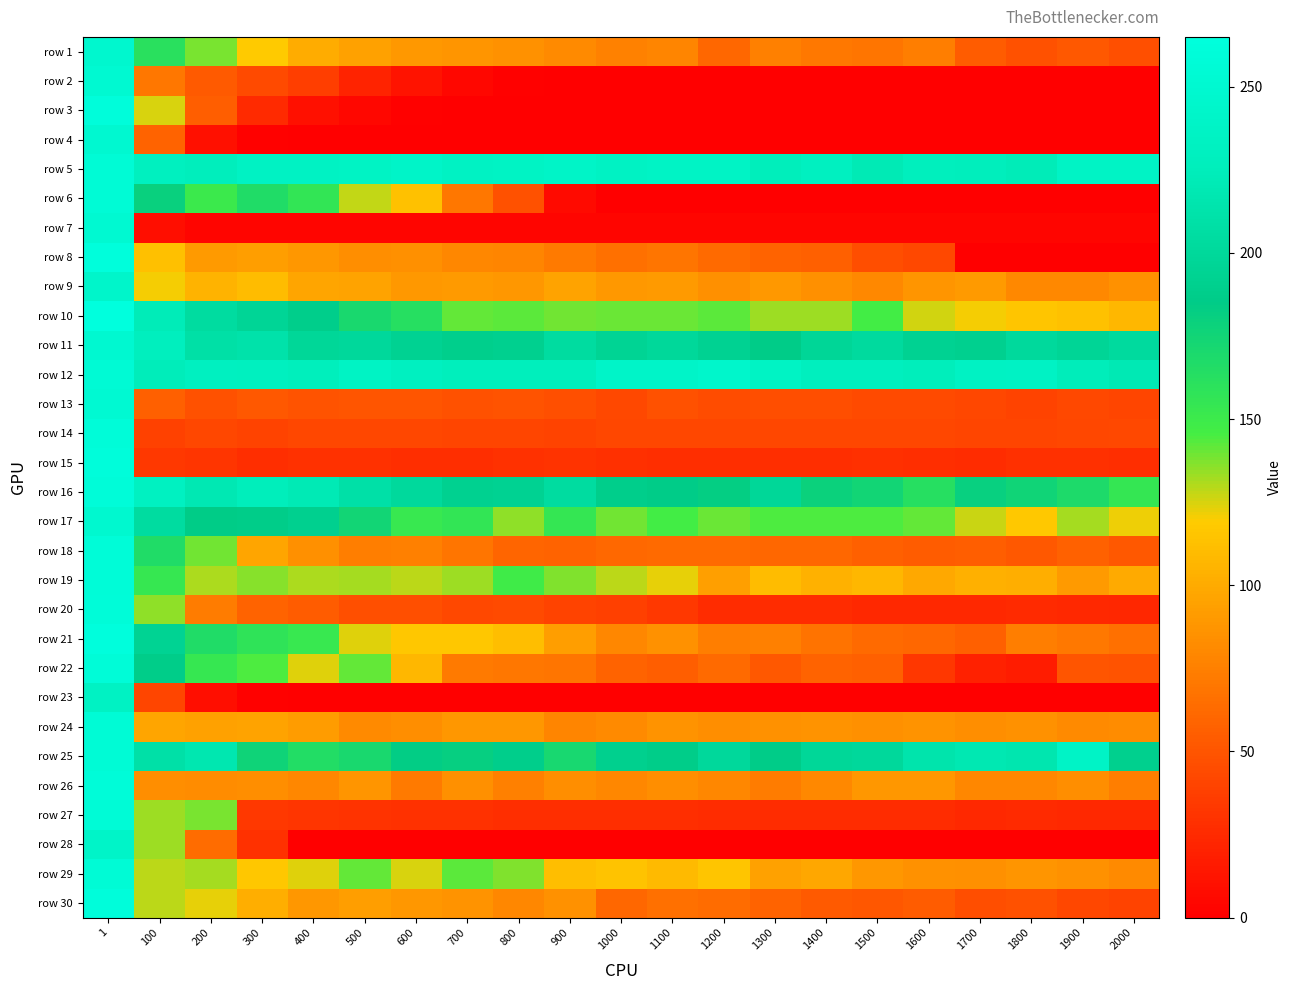

Reading left to right, what are all the values shown in this chart?

row 1: 1=247.6	100=160.9	200=138.2	300=118.2	400=101.4	500=94.6	600=89.9	700=87.4	800=85.1	900=81.1	1000=76.0	1100=78.0	1200=60.0	1300=74.6	1400=70.7	1500=69.1	1600=74.4	1700=53.8	1800=48.3	1900=52.1	2000=46.8
row 2: 1=250.7	100=70.3	200=53.5	300=43.9	400=36.6	500=21.1	600=12.4	700=4.7	800=1.9	900=0.7	1000=0.3	1100=0.2	1200=0.1	1300=0.0	1400=0.0	1500=0.0	1600=0.0	1700=0.0	1800=0.0	1900=0.0	2000=0.0
row 3: 1=261.1	100=125.1	200=55.2	300=25.1	400=9.7	500=4.2	600=1.9	700=0.7	800=0.3	900=0.1	1000=0.1	1100=0.0	1200=0.0	1300=0.0	1400=0.0	1500=0.0	1600=0.0	1700=0.0	1800=0.0	1900=0.0	2000=0.0
row 4: 1=250.4	100=58.4	200=9.9	300=1.5	400=0.1	500=0.0	600=0.0	700=0.0	800=0.0	900=0.0	1000=0.0	1100=0.0	1200=0.0	1300=0.0	1400=0.0	1500=0.0	1600=0.0	1700=0.0	1800=0.0	1900=0.0	2000=0.0
row 5: 1=256.2	100=230.6	200=226.5	300=234.2	400=234.8	500=236.0	600=240.3	700=234.8	800=236.7	900=240.2	1000=234.3	1100=237.9	1200=237.9	1300=225.3	1400=231.7	1500=220.7	1600=228.5	1700=226.3	1800=223.4	1900=237.1	2000=237.2
row 6: 1=255.0	100=180.0	200=151.1	300=166.1	400=155.5	500=127.7	600=113.3	700=70.2	800=47.8	900=6.6	1000=0.2	1100=0.0	1200=0.0	1300=0.0	1400=0.0	1500=0.0	1600=0.0	1700=0.0	1800=0.0	1900=0.0	2000=0.0
row 7: 1=250.7	100=8.5	200=3.2	300=3.5	400=3.3	500=3.3	600=3.4	700=3.6	800=3.7	900=3.7	1000=3.4	1100=3.7	1200=3.6	1300=3.9	1400=3.7	1500=3.9	1600=3.7	1700=3.5	1800=3.6	1900=3.4	2000=3.7
row 8: 1=262.4	100=112.5	200=90.4	300=93.2	400=88.5	500=83.7	600=84.1	700=78.7	800=77.8	900=72.1	1000=65.3	1100=68.4	1200=62.4	1300=58.6	1400=56.0	1500=46.5	1600=43.1	1700=0.9	1800=0.0	1900=0.0	2000=0.0
row 9: 1=243.2	100=120.1	200=104.9	300=110.2	400=96.4	500=95.4	600=89.8	700=90.4	800=88.2	900=96.1	1000=89.5	1100=91.0	1200=83.9	1300=89.1	1400=84.0	1500=80.1	1600=87.9	1700=90.7	1800=80.4	1900=80.5	2000=85.4
row 10: 1=264.8	100=222.8	200=204.9	300=195.9	400=188.0	500=170.1	600=163.2	700=141.6	800=142.8	900=139.5	1000=139.9	1100=140.2	1200=142.4	1300=133.5	1400=133.1	1500=146.0	1600=126.2	1700=120.1	1800=115.2	1900=113.2	2000=106.9
row 11: 1=249.6	100=228.9	200=209.0	300=211.4	400=198.7	500=199.9	600=192.8	700=188.9	800=190.6	900=204.5	1000=195.1	1100=199.5	1200=192.8	1300=185.8	1400=197.1	1500=202.5	1600=193.2	1700=190.9	1800=200.9	1900=196.4	2000=202.4
row 12: 1=254.2	100=224.4	200=230.9	300=230.1	400=227.4	500=236.2	600=231.6	700=226.9	800=227.4	900=226.9	1000=240.2	1100=240.6	1200=243.9	1300=236.6	1400=229.5	1500=229.8	1600=225.2	1700=234.1	1800=235.2	1900=224.2	2000=220.4
row 13: 1=252.4	100=56.3	200=47.7	300=52.5	400=49.5	500=50.1	600=50.5	700=47.7	800=48.7	900=47.0	1000=43.4	1100=48.0	1200=44.6	1300=46.3	1400=46.3	1500=43.9	1600=44.0	1700=42.0	1800=40.3	1900=43.0	2000=40.6
row 14: 1=259.4	100=38.9	200=41.7	300=40.0	400=41.5	500=42.3	600=41.6	700=41.2	800=41.1	900=40.3	1000=41.4	1100=42.3	1200=41.6	1300=42.2	1400=42.0	1500=42.4	1600=41.8	1700=41.4	1800=41.4	1900=42.1	2000=43.1
row 15: 1=260.9	100=33.7	200=31.1	300=27.2	400=29.5	500=29.7	600=27.5	700=26.9	800=29.2	900=30.2	1000=28.2	1100=27.5	1200=27.6	1300=27.6	1400=27.9	1500=28.2	1600=27.0	1700=26.3	1800=28.2	1900=28.4	2000=27.1
row 16: 1=259.5	100=232.5	200=219.2	300=224.7	400=220.7	500=209.7	600=201.6	700=191.9	800=193.3	900=204.7	1000=187.5	1100=186.2	1200=182.6	1300=198.6	1400=178.8	1500=174.5	1600=162.8	1700=181.1	1800=175.4	1900=168.0	2000=154.8
row 17: 1=249.1	100=204.4	200=185.2	300=186.9	400=191.0	500=174.5	600=152.7	700=155.3	800=135.2	900=154.5	1000=139.0	1100=146.4	1200=139.9	1300=144.2	1400=144.1	1500=144.0	1600=141.1	1700=126.6	1800=117.0	1900=131.8	2000=122.1
row 18: 1=258.5	100=166.2	200=138.9	300=97.0	400=84.8	500=74.5	600=74.8	700=69.0	800=59.9	900=58.8	1000=61.2	1100=62.4	1200=62.6	1300=60.7	1400=60.7	1500=56.0	1600=54.0	1700=55.4	1800=52.1	1900=57.8	2000=52.3
row 19: 1=258.2	100=153.7	200=130.8	300=136.0	400=131.2	500=132.3	600=128.9	700=133.2	800=148.9	900=136.7	1000=128.4	1100=122.9	1200=93.9	1300=110.2	1400=103.9	1500=107.1	1600=98.9	1700=103.5	1800=102.0	1900=90.7	2000=100.2
row 20: 1=259.0	100=135.1	200=72.9	300=58.1	400=54.5	500=47.6	600=47.2	700=43.5	800=44.3	900=39.6	1000=38.0	1100=33.3	1200=26.9	1300=26.6	1400=26.2	1500=24.4	1600=24.2	1700=24.2	1800=25.8	1900=24.6	2000=23.5
row 21: 1=263.6	100=194.6	200=166.1	300=157.9	400=152.8	500=123.2	600=116.2	700=116.5	800=111.2	900=92.5	1000=79.3	1100=85.2	1200=74.5	1300=74.6	1400=67.5	1500=62.7	1600=60.1	1700=56.2	1800=73.9	1900=71.2	2000=66.0
row 22: 1=257.8	100=186.7	200=154.1	300=144.5	400=123.3	500=141.6	600=106.8	700=72.3	800=69.9	900=68.4	1000=58.2	1100=55.7	1200=63.0	1300=52.6	1400=58.3	1500=56.1	1600=32.8	1700=20.1	1800=16.8	1900=50.4	2000=48.9
row 23: 1=234.0	100=40.7	200=8.3	300=1.2	400=0.2	500=0.0	600=0.0	700=0.0	800=0.0	900=0.0	1000=0.0	1100=0.0	1200=0.0	1300=0.0	1400=0.0	1500=0.0	1600=0.0	1700=0.0	1800=0.0	1900=0.0	2000=0.0
row 24: 1=256.6	100=97.3	200=95.0	300=95.3	400=91.1	500=81.5	600=83.4	700=89.0	800=88.4	900=77.7	1000=80.9	1100=86.3	1200=82.9	1300=85.0	1400=86.7	1500=84.8	1600=86.1	1700=83.2	1800=85.4	1900=80.9	2000=82.5
row 25: 1=255.3	100=209.8	200=216.8	300=176.6	400=165.2	500=170.4	600=184.1	700=181.5	800=187.8	900=171.4	1000=189.4	1100=186.5	1200=200.4	1300=186.0	1400=198.2	1500=200.6	1600=213.9	1700=218.0	1800=216.3	1900=238.3	2000=190.0
row 26: 1=259.7	100=83.4	200=82.5	300=83.7	400=79.6	500=87.6	600=71.8	700=84.9	800=75.0	900=83.7	1000=79.5	1100=83.6	1200=79.3	1300=72.7	1400=79.7	1500=88.6	1600=88.5	1700=79.0	1800=78.7	1900=83.5	2000=73.7
row 27: 1=257.0	100=133.5	200=137.7	300=33.5	400=32.0	500=30.1	600=29.6	700=30.0	800=27.3	900=27.6	1000=27.7	1100=27.9	1200=26.1	1300=26.9	1400=26.6	1500=26.7	1600=26.1	1700=24.7	1800=25.5	1900=24.7	2000=24.4
row 28: 1=240.9	100=132.8	200=63.2	300=29.0	400=0.8	500=0.6	600=0.4	700=0.2	800=0.2	900=0.1	1000=0.1	1100=0.1	1200=0.0	1300=0.0	1400=0.0	1500=0.0	1600=0.0	1700=0.0	1800=0.0	1900=0.0	2000=0.0
row 29: 1=255.3	100=129.1	200=132.4	300=116.7	400=124.1	500=141.7	600=124.8	700=142.3	800=137.4	900=111.3	1000=114.5	1100=108.9	1200=115.1	1300=94.9	1400=97.4	1500=88.8	1600=84.9	1700=84.1	1800=87.5	1900=85.3	2000=81.5
row 30: 1=261.4	100=128.8	200=122.5	300=101.5	400=89.0	500=92.4	600=88.5	700=86.9	800=79.4	900=85.1	1000=60.6	1100=65.8	1200=63.4	1300=58.4	1400=53.1	1500=51.7	1600=54.8	1700=46.0	1800=47.8	1900=41.6	2000=39.8